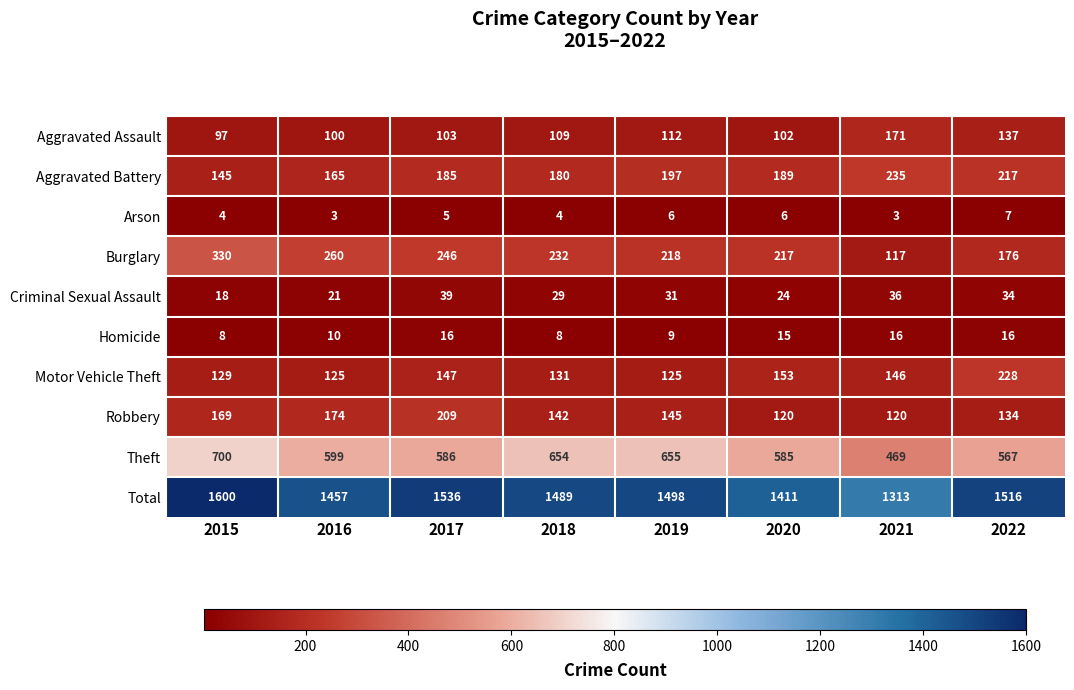

How many Homicide values are between 9 and 16?

6